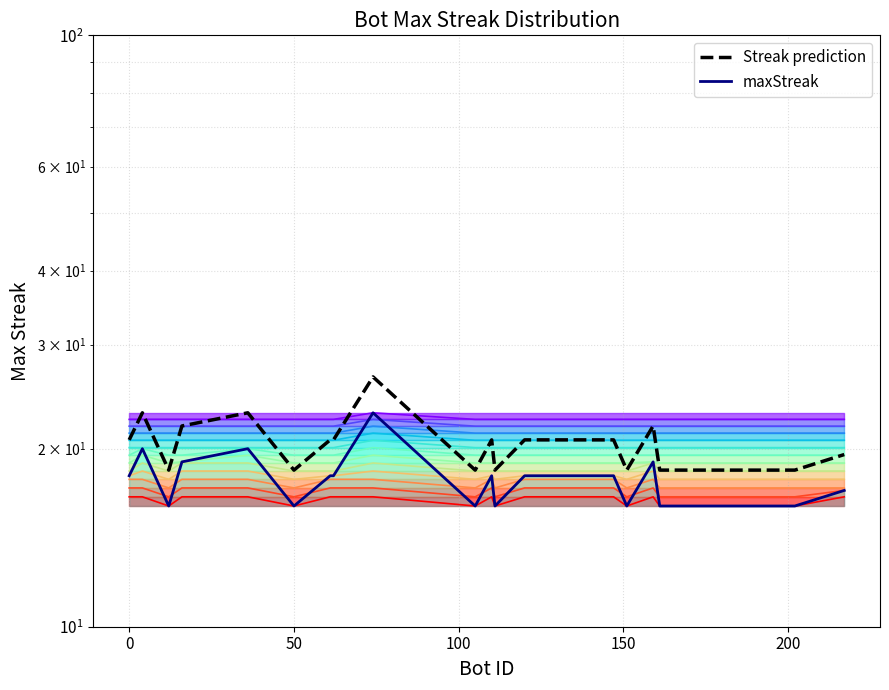

True or false: maxStreak has more than 1 points higher than both neighbors.

True